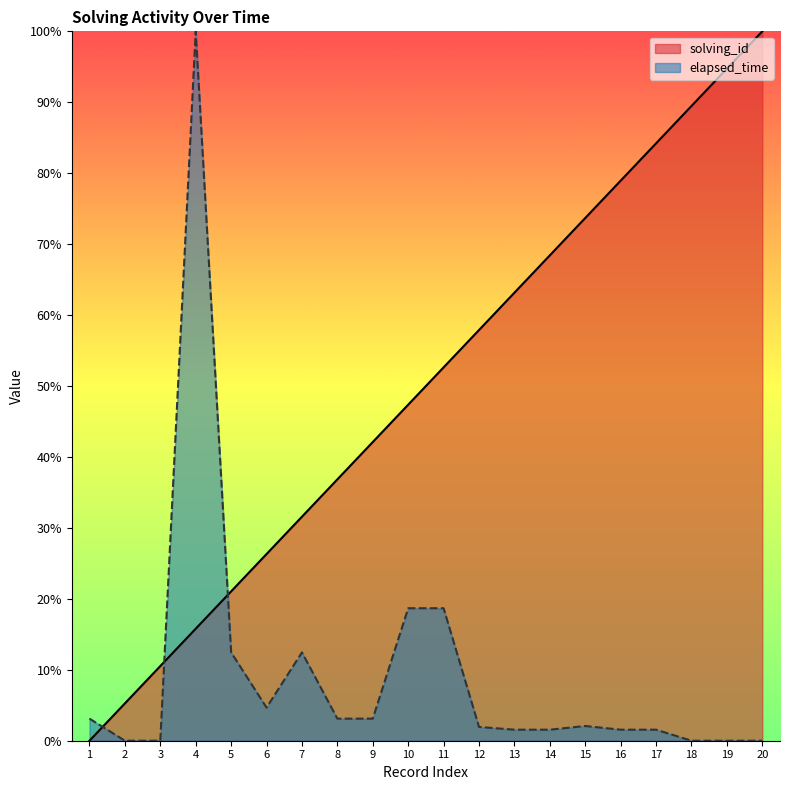

The value of elapsed_time at 1 is 1.8. True or false?

False